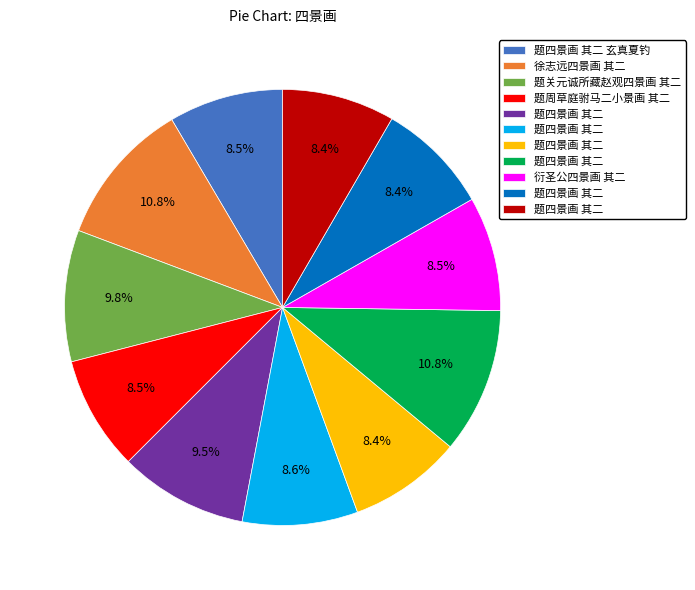

Is there a majority slice in this chart?

No